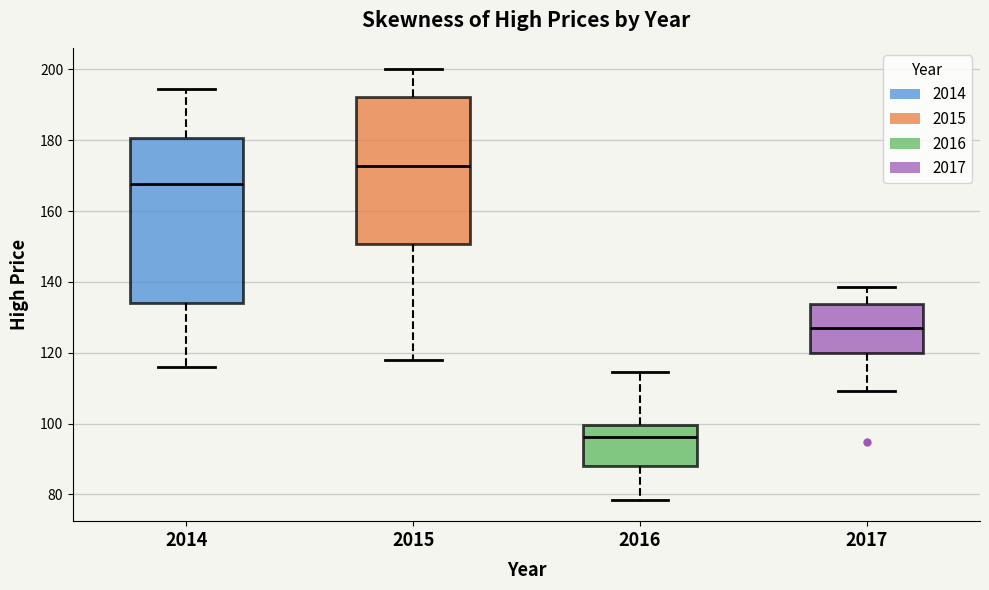

Reading left to right, transcribe this box plot: for each box, give where its median line is, the range the box spans, and where its two whiskers end, as read against the y-axis. The values are not printed on the chart, so give them approximately, as read against the axis.

2014: median 168, box 134 to 180, whiskers 116 to 194
2015: median 172, box 150 to 192, whiskers 118 to 200
2016: median 96, box 88 to 100, whiskers 78 to 114
2017: median 126, box 120 to 134, whiskers 110 to 138